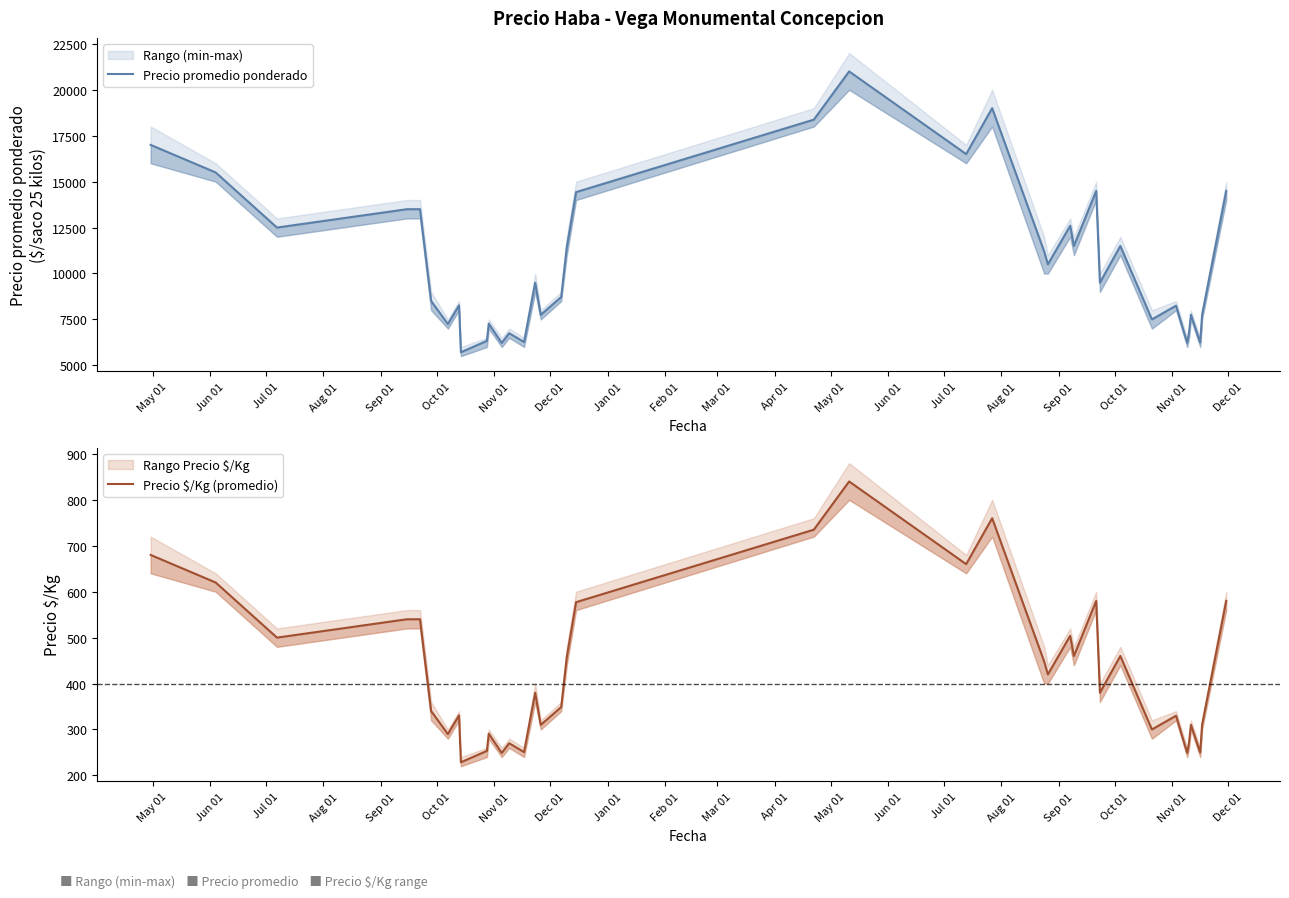

Is this an area chart (filled region under the line)?

No